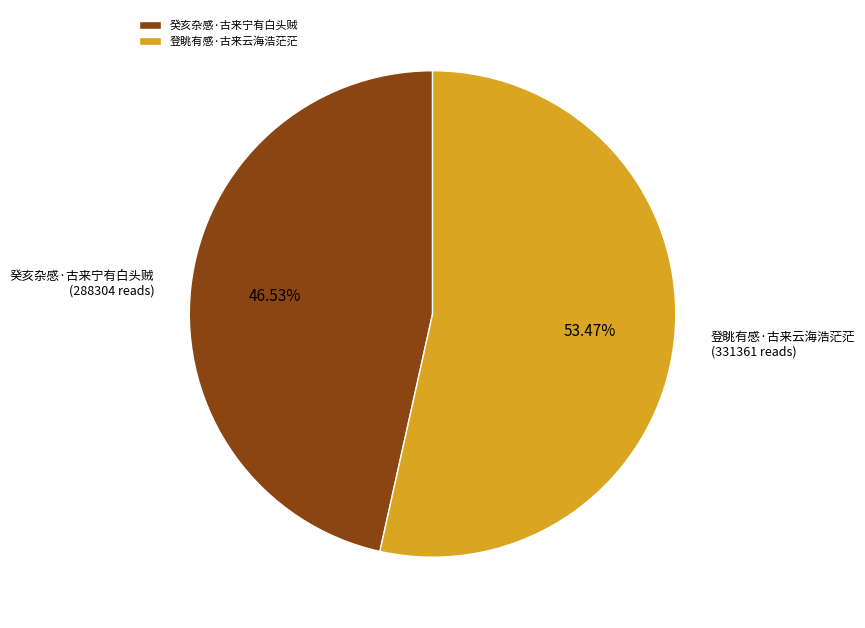

True or false: 癸亥杂感·古来宁有白头贼 accounts for 47% of the total.

True